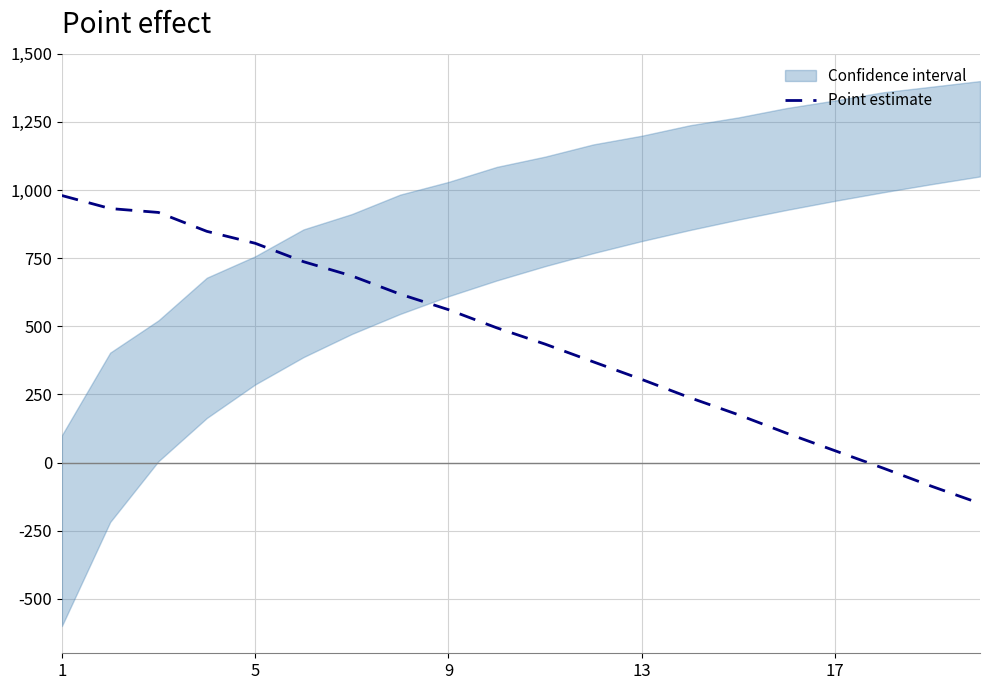

What is the average value?

449.7